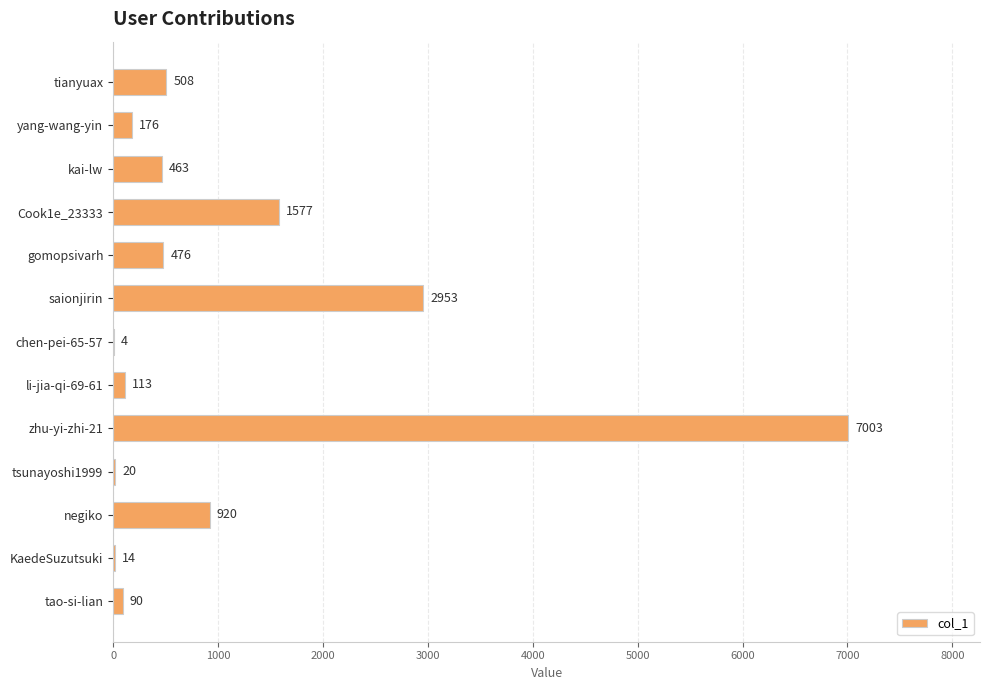

What is the sum of all values?

14317